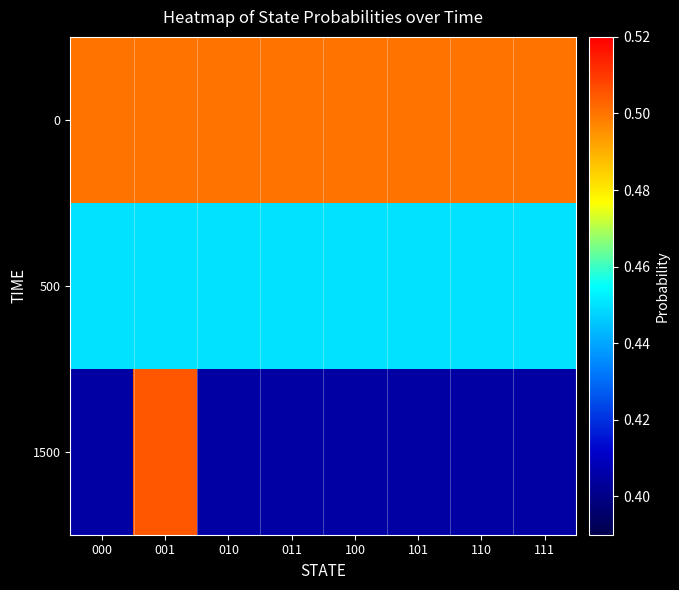

List the series in order of their peak value, lowest first.

500, 0, 1500